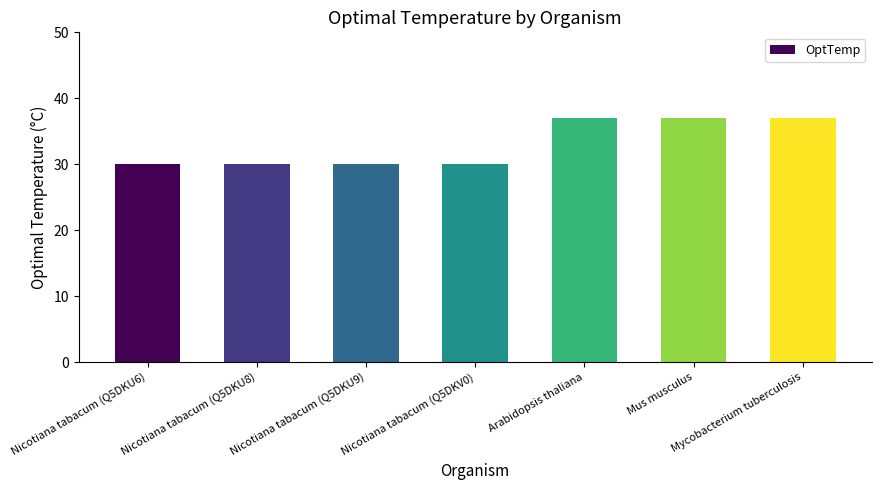

What is the greatest value displayed?

37